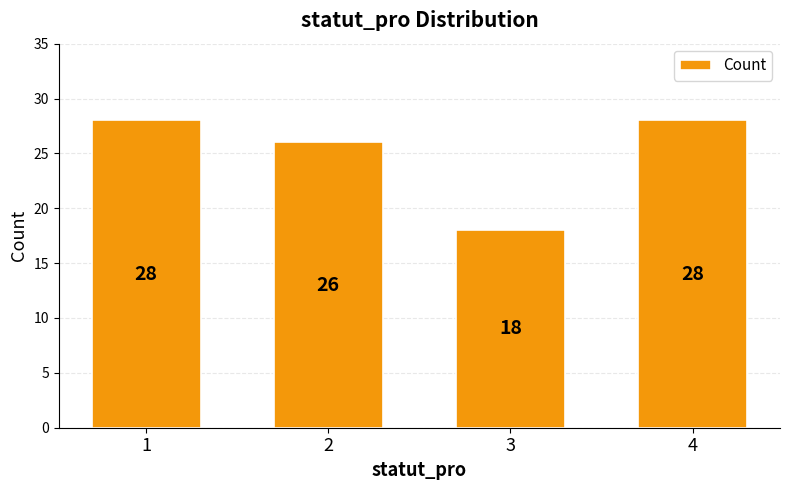

Which has a higher value, 2 or 4?

4